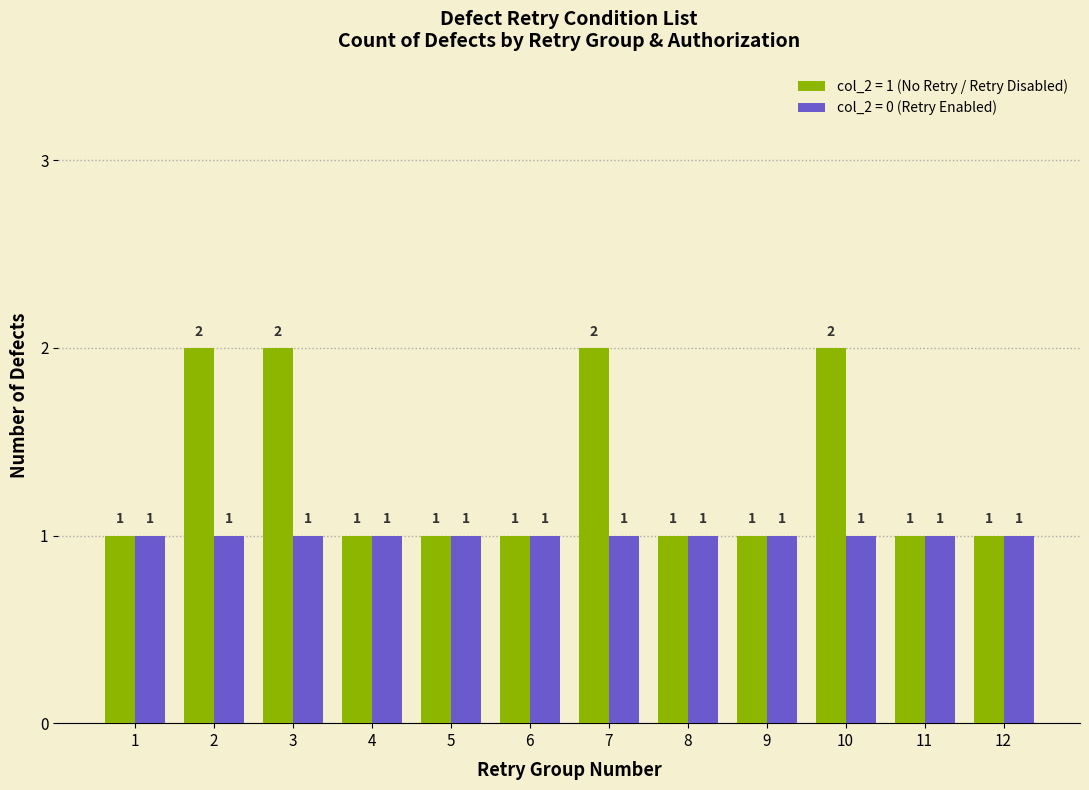

Which series has the largest total across all categories?

col_2 = 1 (No Retry / Retry Disabled)